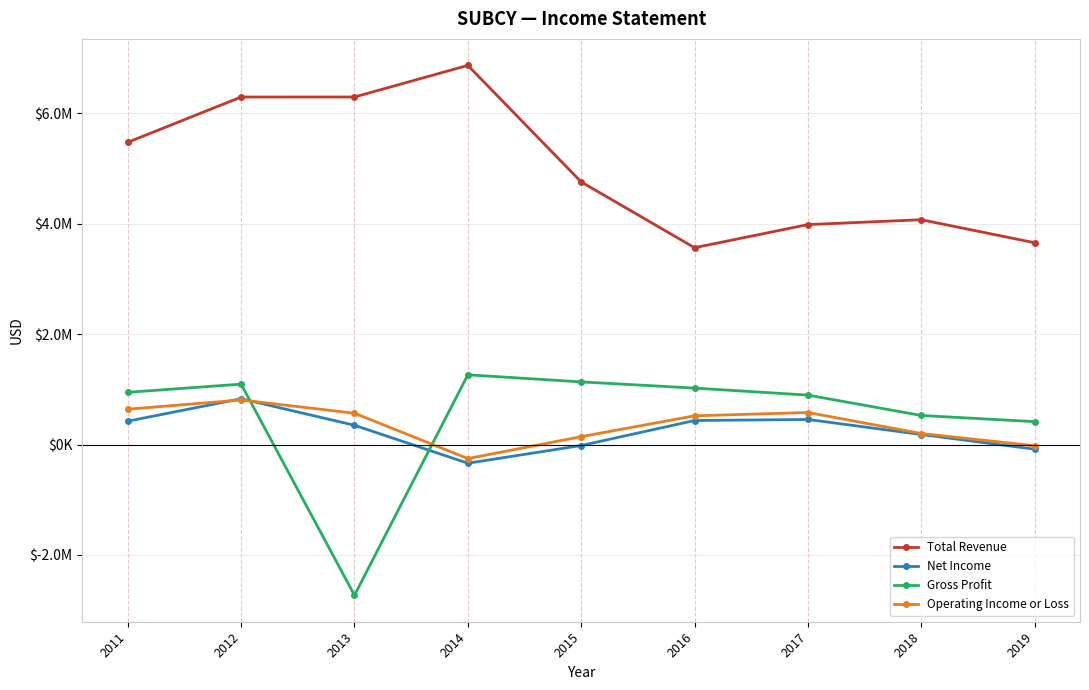

What are all the series names shown in the legend?

Total Revenue, Net Income, Gross Profit, Operating Income or Loss